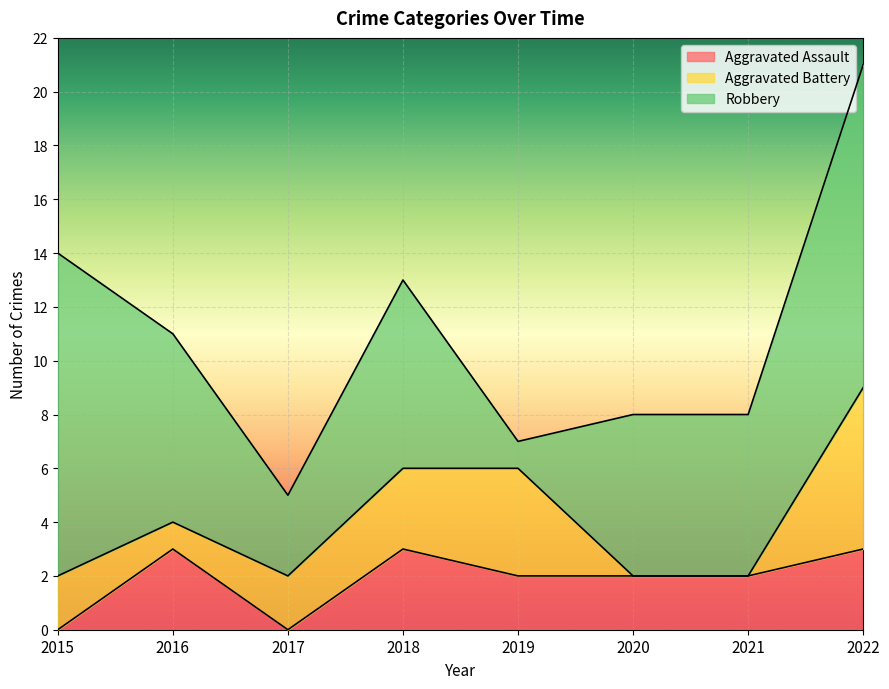

List the labels in order of Aggravated Assault value, largest first.

2016, 2018, 2022, 2019, 2020, 2021, 2015, 2017